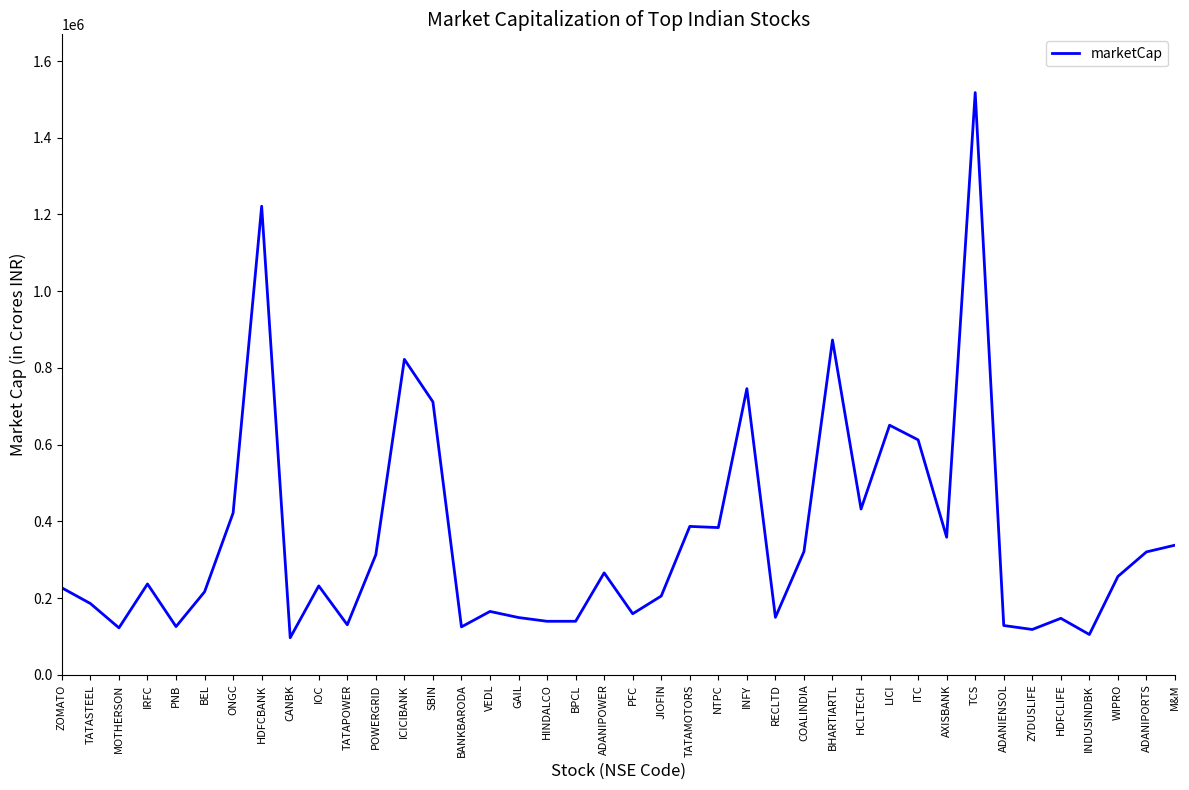

What is the difference between the maximum and minimum values?

1420958.5